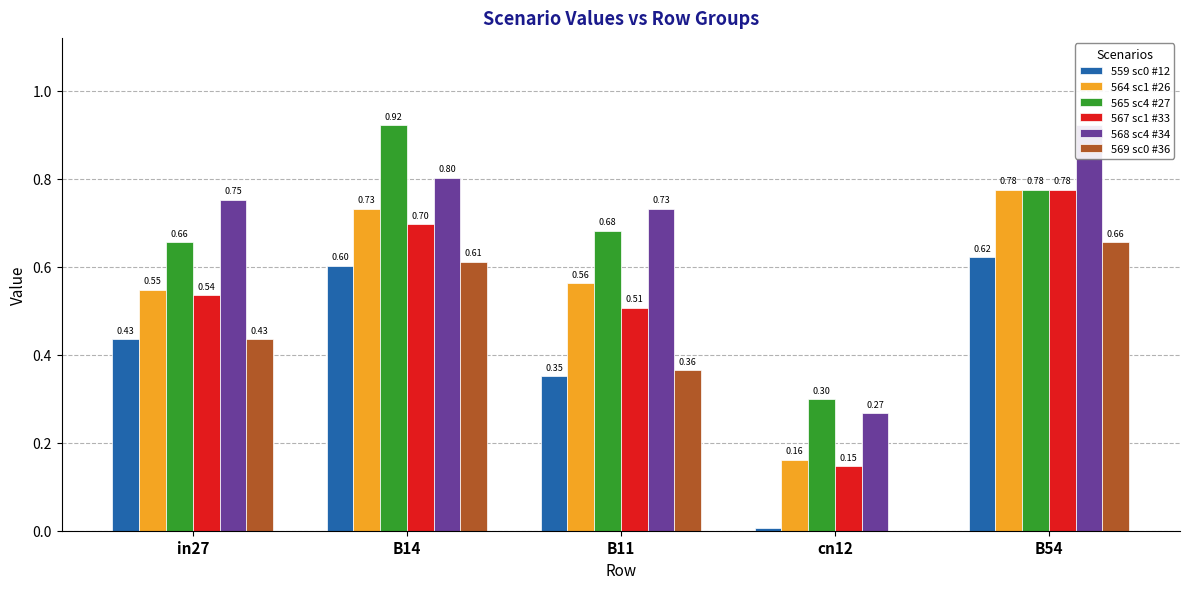

What is the label of the 3rd bar from the right?

B11